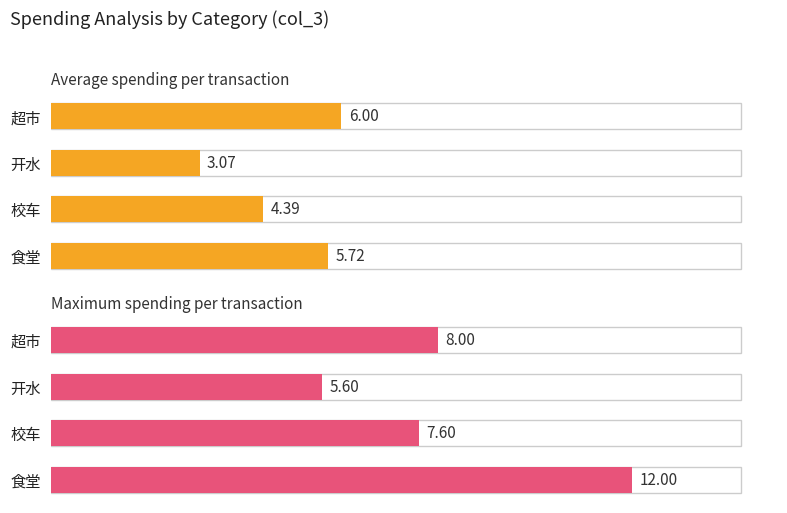

What is the greatest value displayed?

12.0